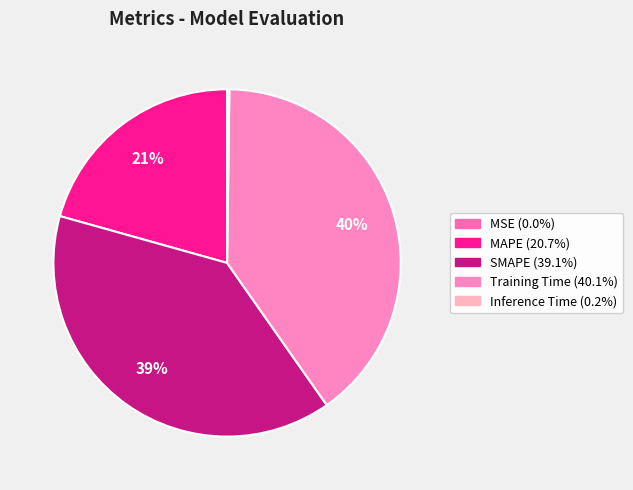

How many segments does this pie chart have?

5